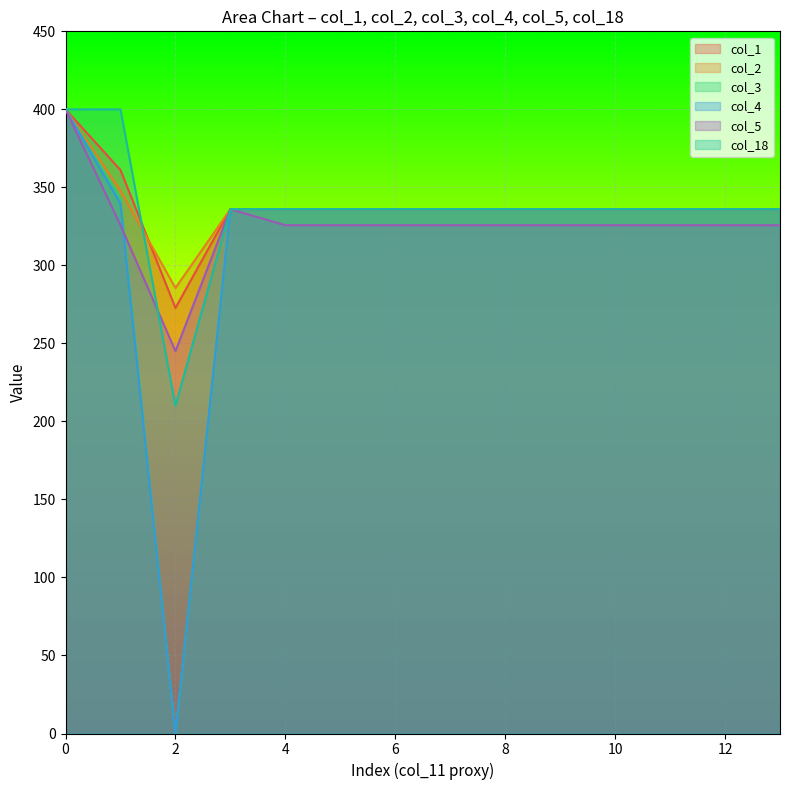

What is the difference between the second highest and second lowest values in the col_4 series?

3.6